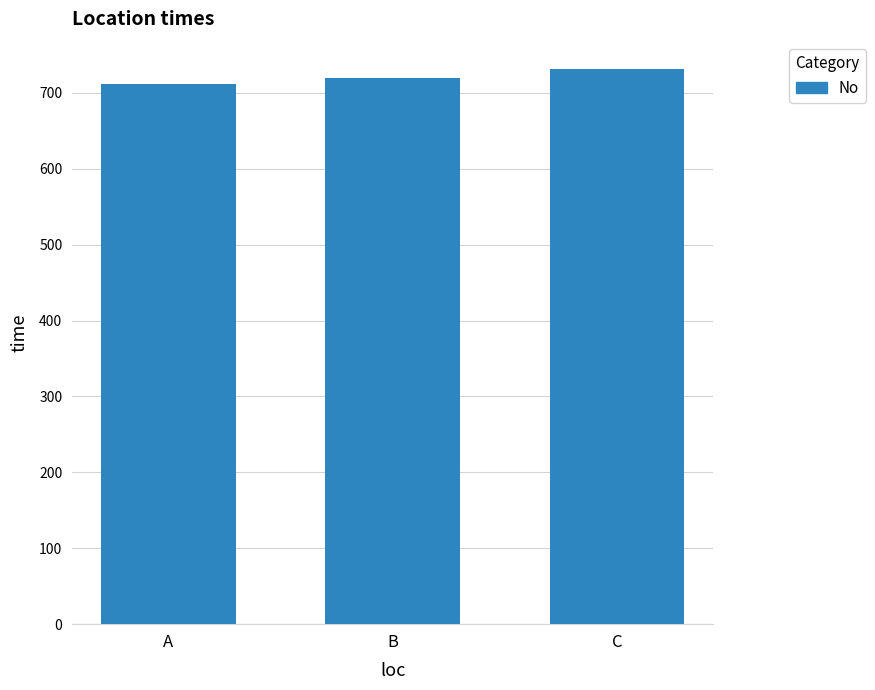

What is the sum of the values at B and C?

1451